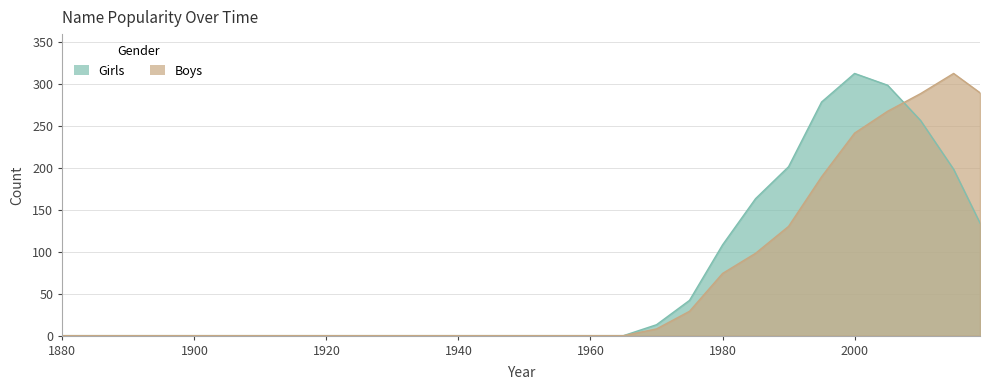

True or false: Girls has a value of 216 at 2000.

False